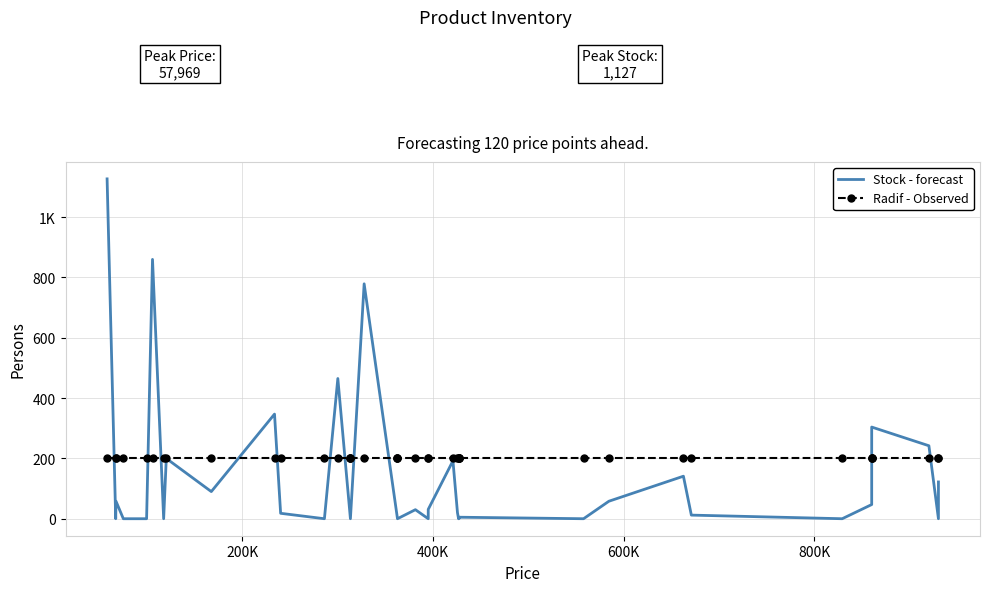

Does the chart have visible grid lines?

Yes